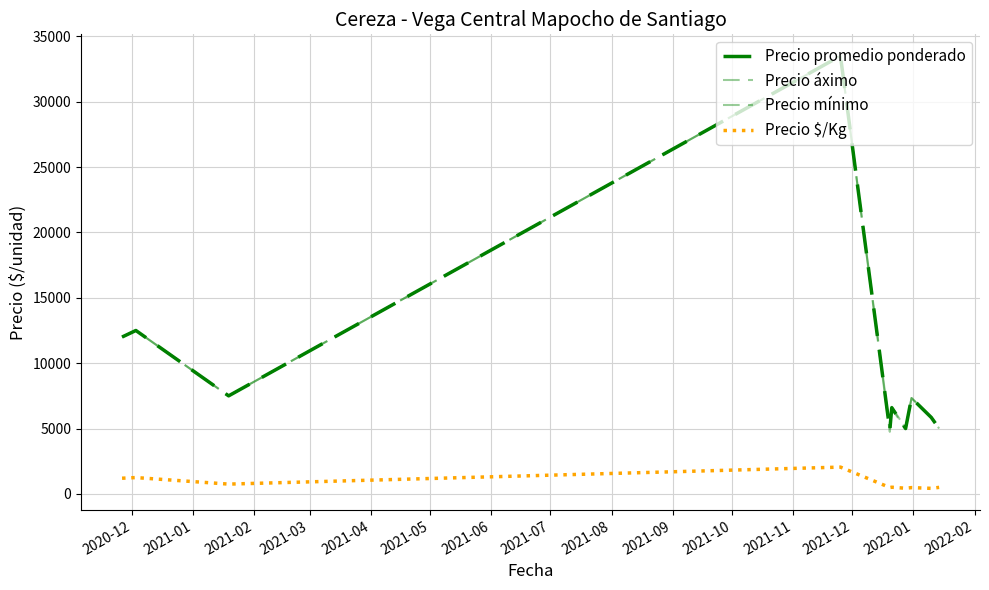

What is the minimum value shown in the chart?

425.0